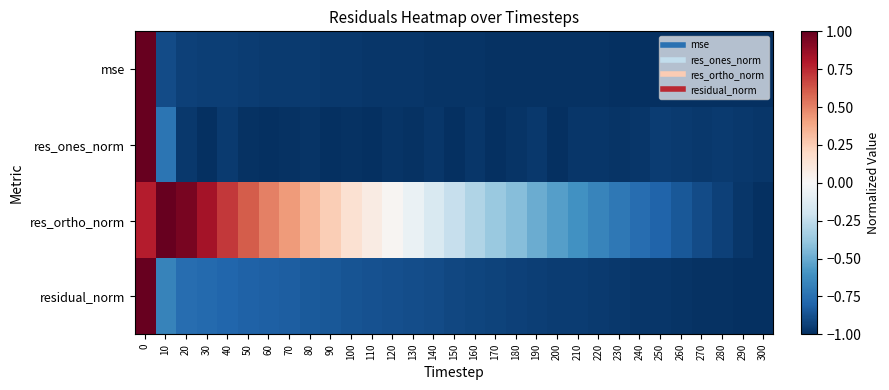

Which series has the largest total across all categories?

res_ortho_norm